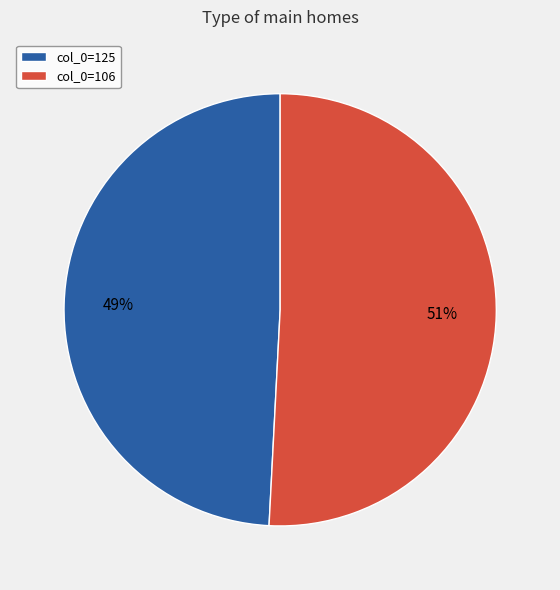

Which slice is the smallest?

col_0=125